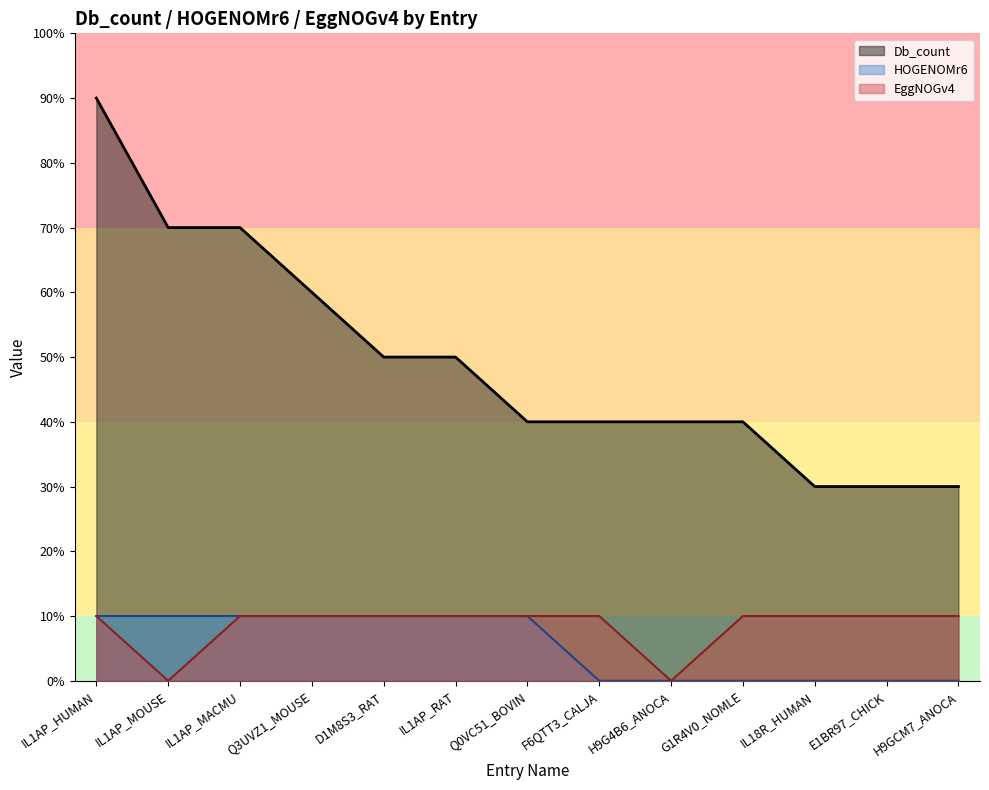

What is the label of the 11th point from the right?

IL1AP_MACMU